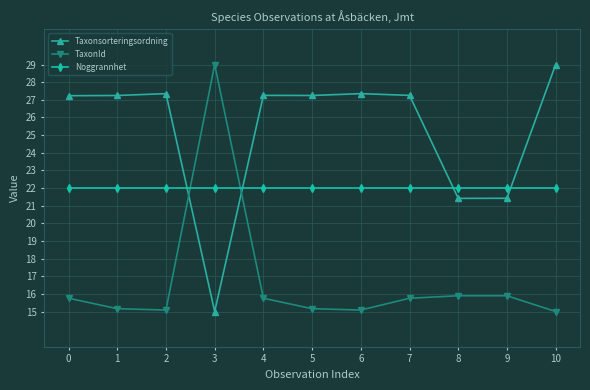

Does the chart have visible grid lines?

Yes